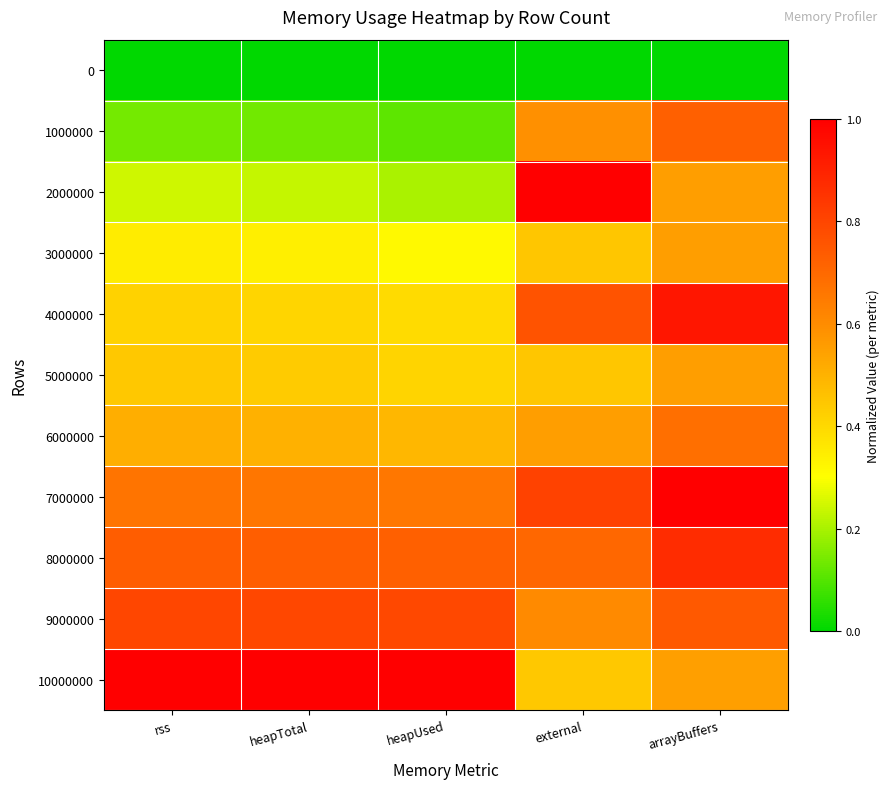

Reading right to left, list all the values displayed in this chart.

0: arrayBuffers=0.0	external=0.0	heapUsed=0.0	heapTotal=0.0	rss=0.0
1000000: arrayBuffers=0.7	external=0.6	heapUsed=0.1	heapTotal=0.1	rss=0.1
2000000: arrayBuffers=0.6	external=1.0	heapUsed=0.2	heapTotal=0.2	rss=0.2
3000000: arrayBuffers=0.6	external=0.4	heapUsed=0.3	heapTotal=0.3	rss=0.3
4000000: arrayBuffers=0.9	external=0.8	heapUsed=0.4	heapTotal=0.4	rss=0.4
5000000: arrayBuffers=0.6	external=0.4	heapUsed=0.4	heapTotal=0.4	rss=0.4
6000000: arrayBuffers=0.7	external=0.6	heapUsed=0.5	heapTotal=0.5	rss=0.5
7000000: arrayBuffers=1.0	external=0.8	heapUsed=0.7	heapTotal=0.7	rss=0.7
8000000: arrayBuffers=0.9	external=0.7	heapUsed=0.7	heapTotal=0.7	rss=0.7
9000000: arrayBuffers=0.7	external=0.6	heapUsed=0.8	heapTotal=0.8	rss=0.8
10000000: arrayBuffers=0.5	external=0.4	heapUsed=1.0	heapTotal=1.0	rss=1.0